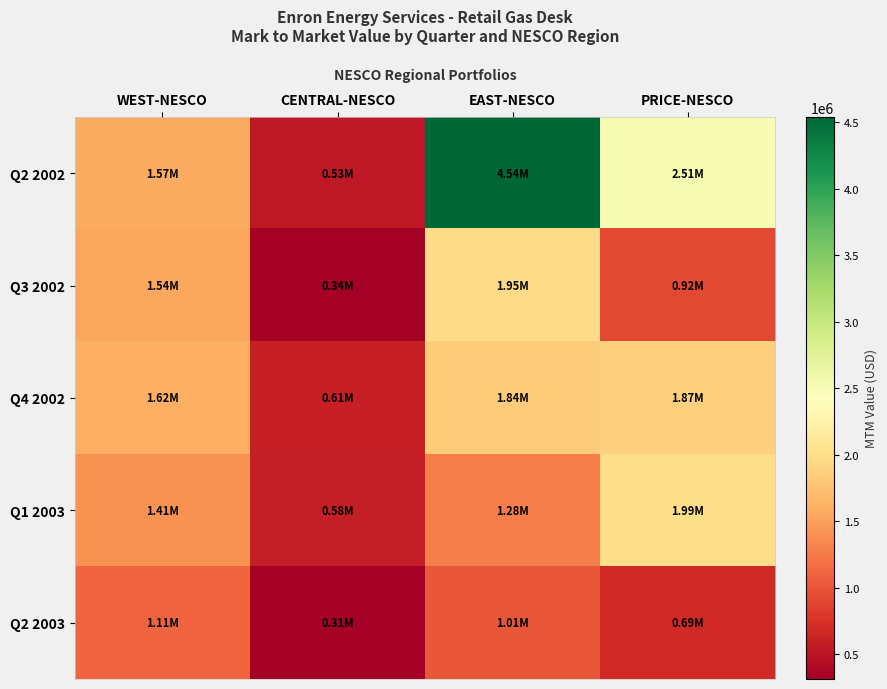

At how many categories does at least one series exceed 2768465?

1